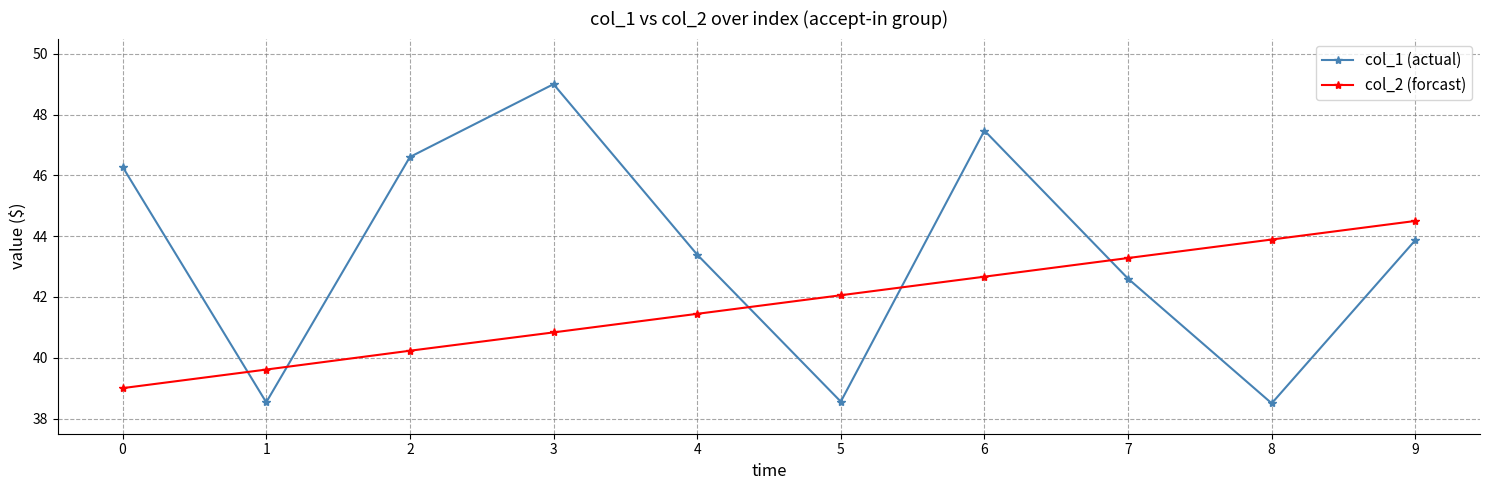

What is the average value of the col_2 (forcast) series?

41.8